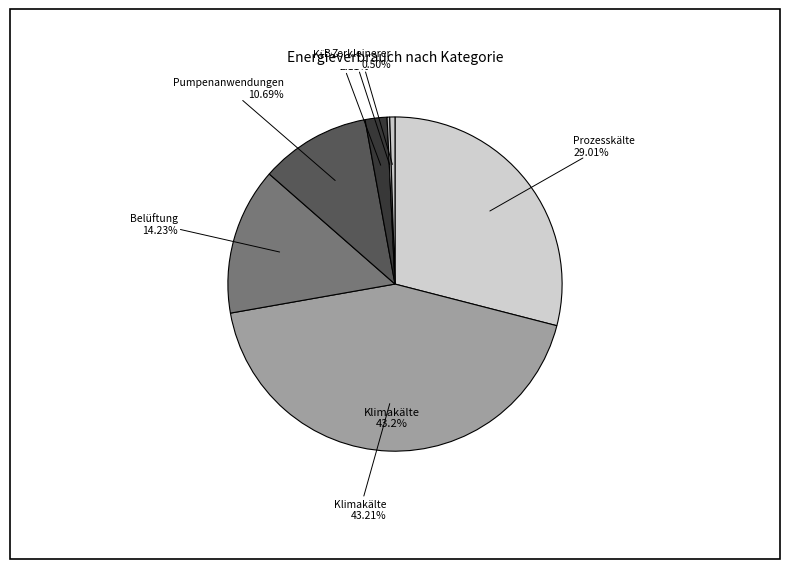

Which category has the biggest portion of the pie?

Klimakälte